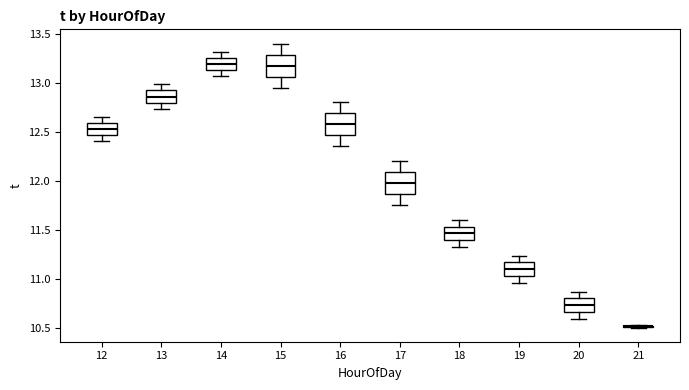

Where is the upper edge of the box at x = 17 on the y-axis? The values are not printed on the chart, so give them approximately, as read against the axis.

12.10